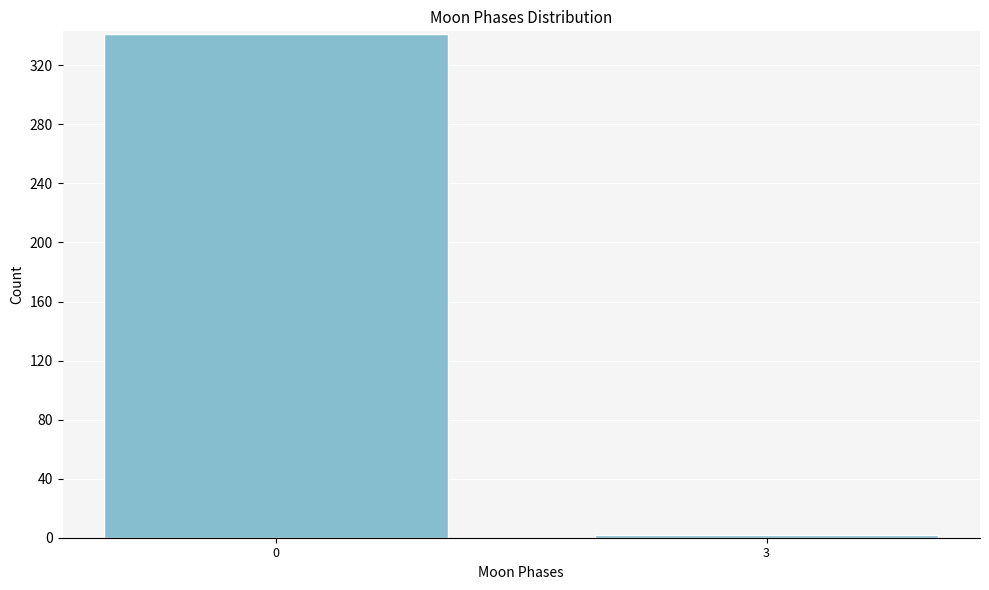

Reading right to left, transcribe all the data shown in this chart.

2	341